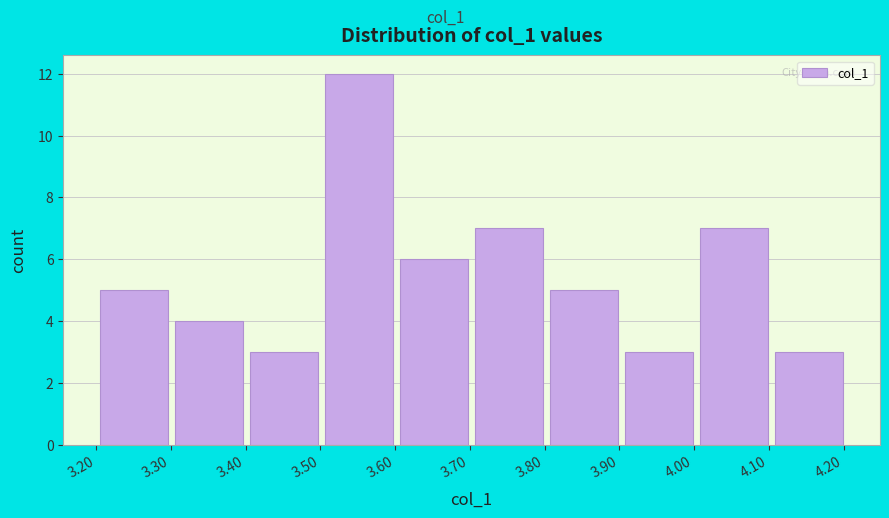

Reading left to right, list every bar in this chart as the range it spans on the x-axis followed by its height. Neither the bar edges nor the heights are printed on the chart, so give them approximately, as read against the axes.

3.2 to 3.3: 5
3.3 to 3.4: 4
3.4 to 3.5: 3
3.5 to 3.6: 12
3.6 to 3.7: 6
3.7 to 3.8: 7
3.8 to 3.9: 5
3.9 to 4.0: 3
4.0 to 4.1: 7
4.1 to 4.2: 3